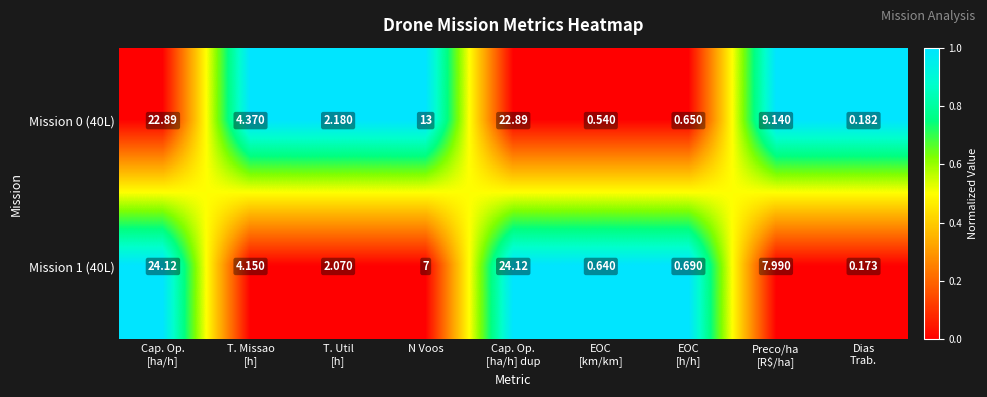

What is the total value across all series at EOC
[km/km]?

1.2